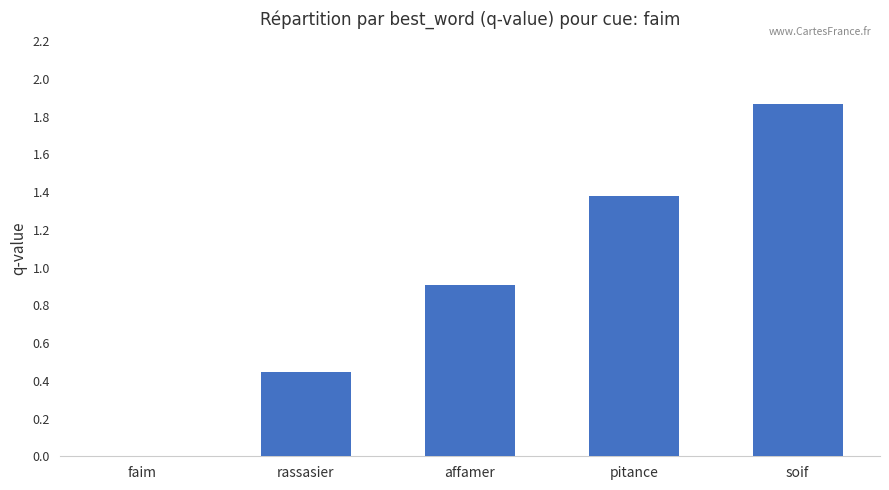

What is the sum of the values at pitance and affamer?

2.3